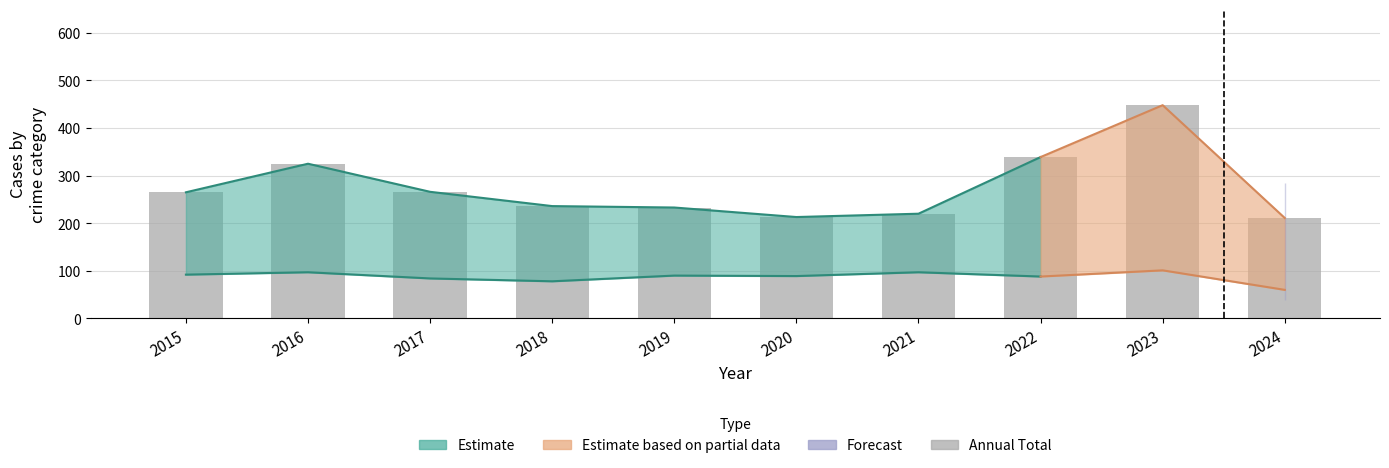

Reading left to right, what are all the values shown in this chart?

2015=265	2016=325	2017=266	2018=236	2019=233	2020=213	2021=220	2022=339	2023=448	2024=211